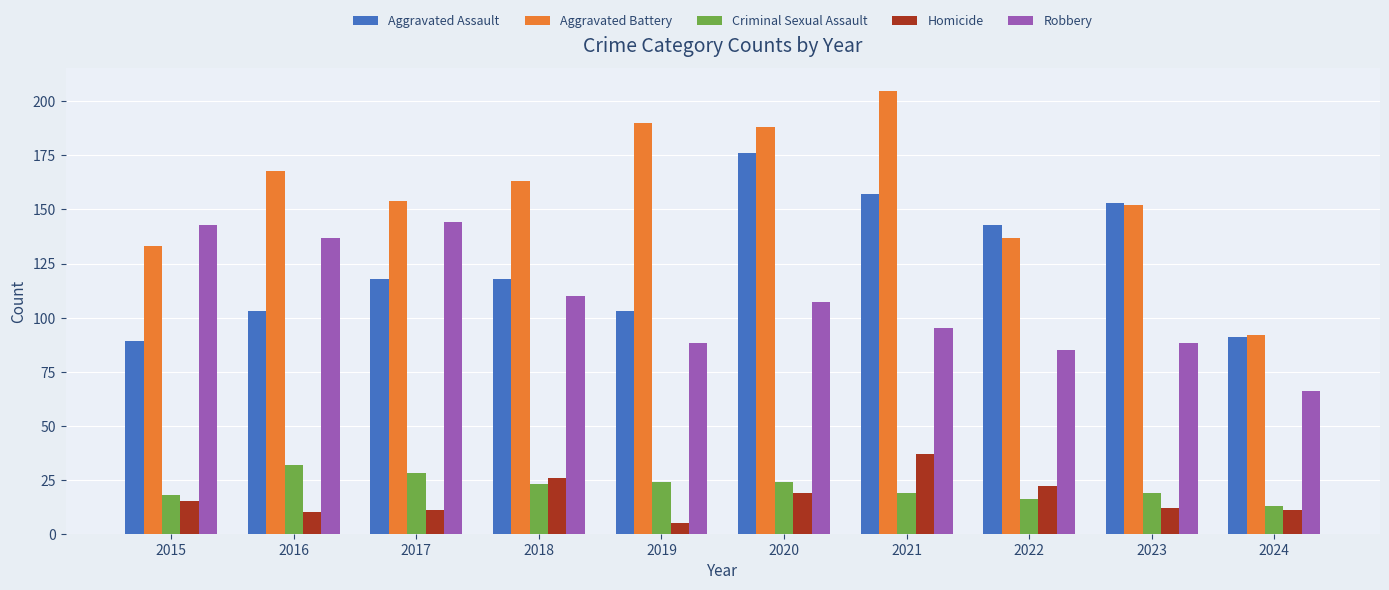

Between 2020 and 2022, which series saw the biggest shift?

Aggravated Battery